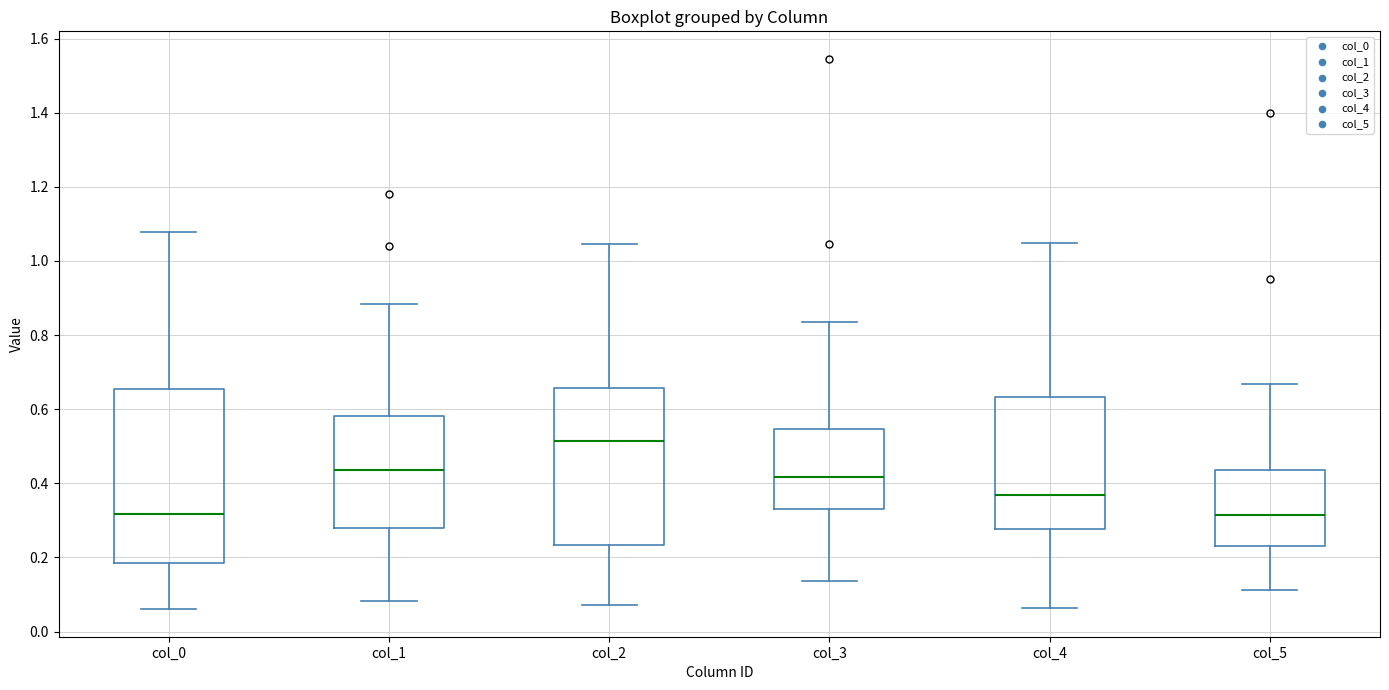

Where is the lower edge of the box for col_5 on the y-axis? The values are not printed on the chart, so give them approximately, as read against the axis.

0.24